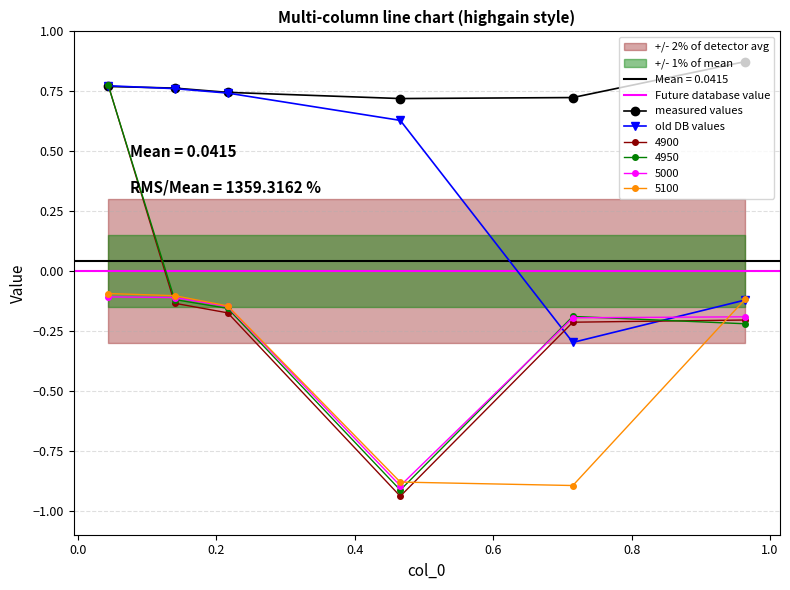

True or false: 4900 has more than 2 points higher than both neighbors.

False